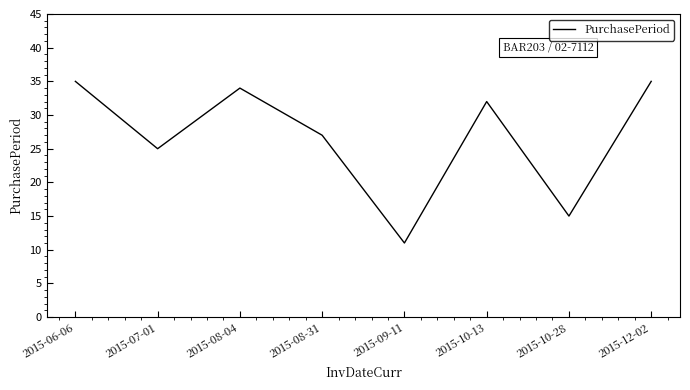

Where is the first local maximum?

2015-08-04